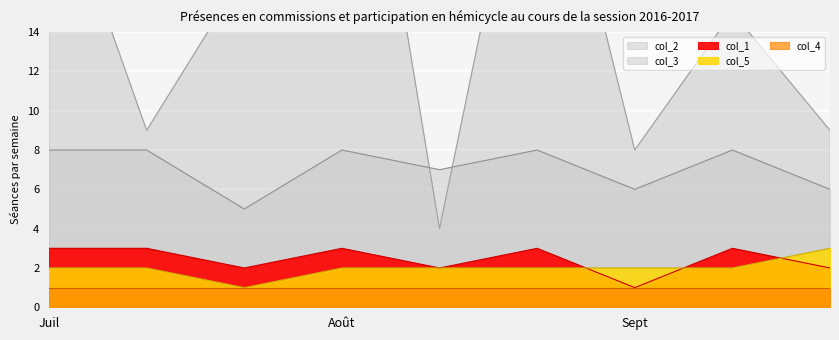

At how many categories does at least one series exceed 25?

2